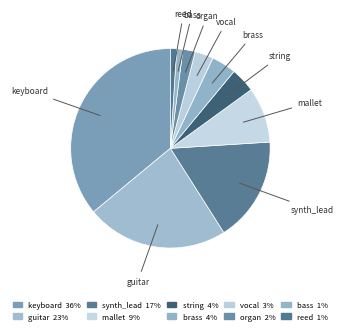

To the nearest percent, what is the combined percentage of string and brass?

8%